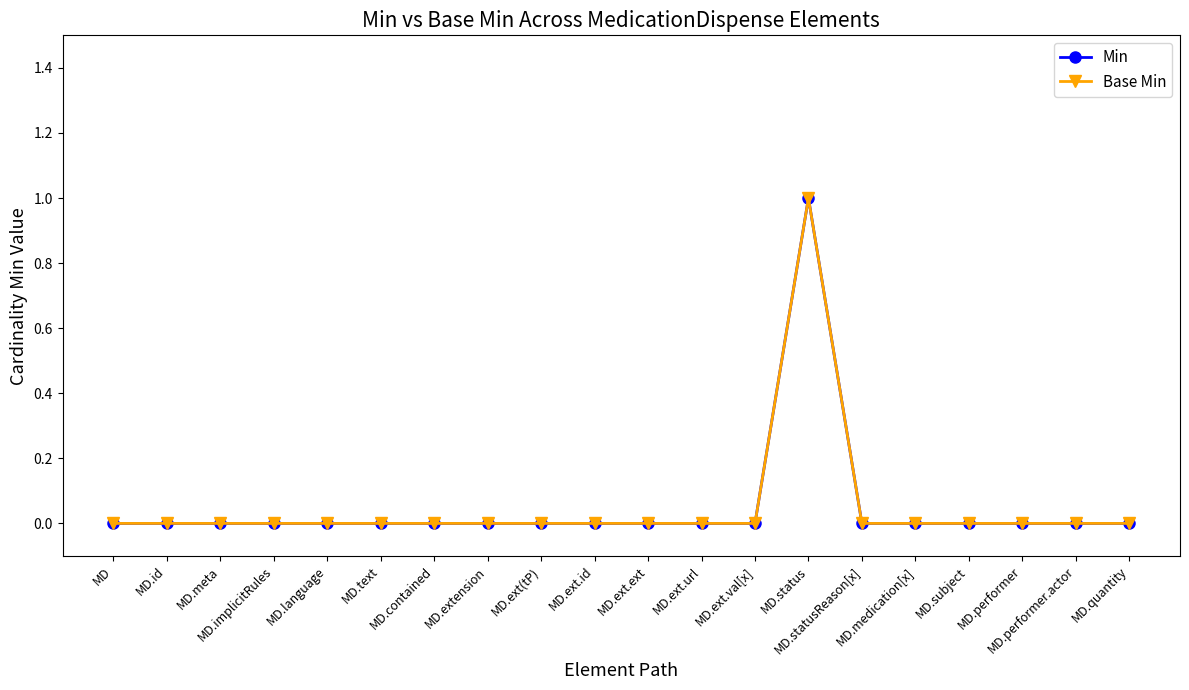

Which series has the largest range (max minus min)?

Min